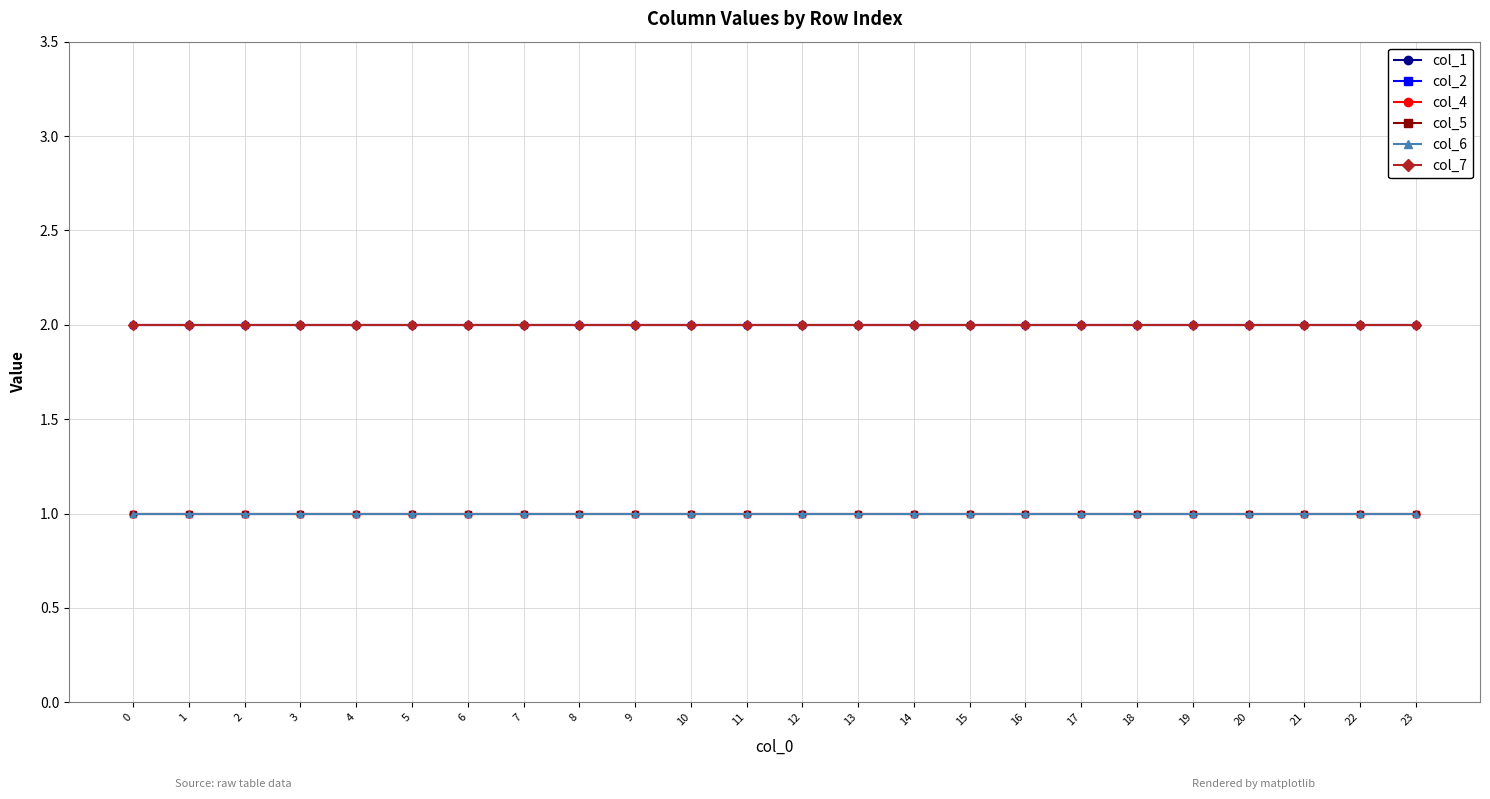

Is this an area chart (filled region under the line)?

No